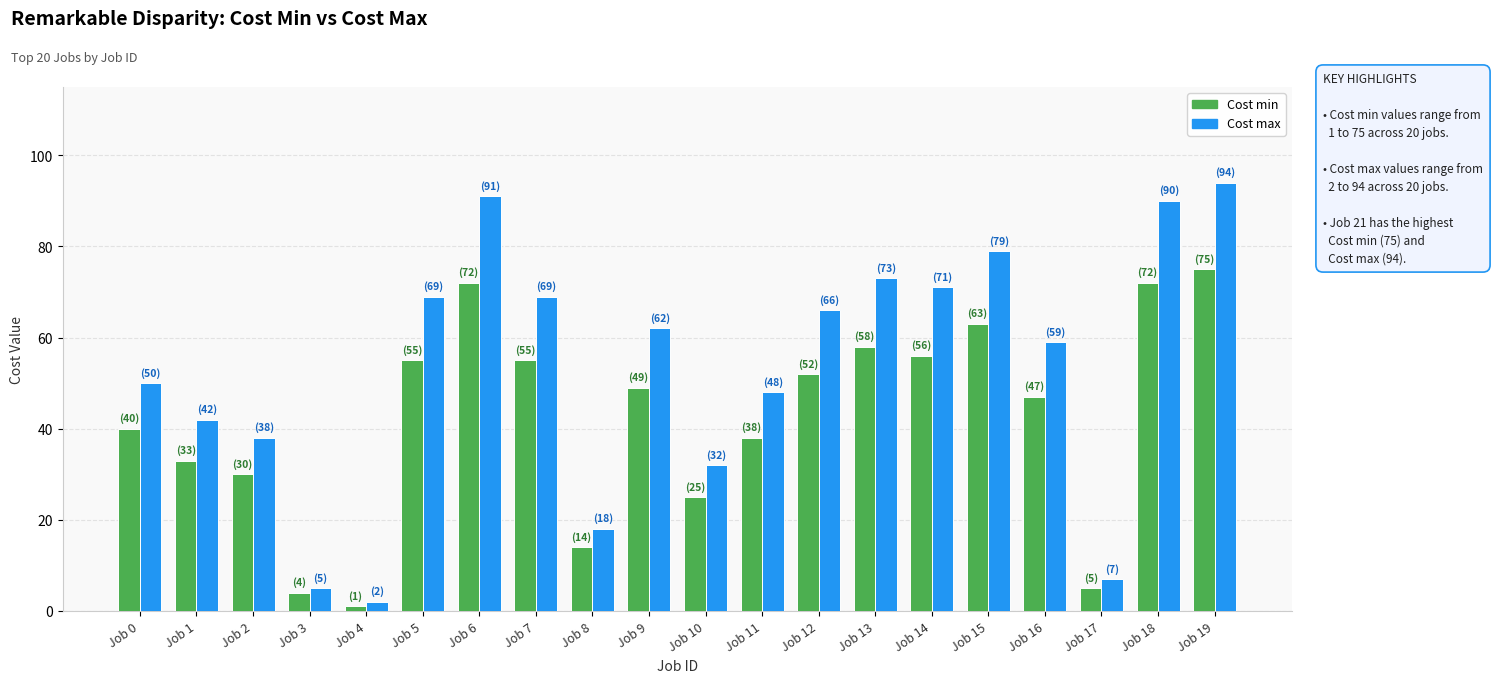

List the series in order of their overall mean, lowest first.

Cost min, Cost max